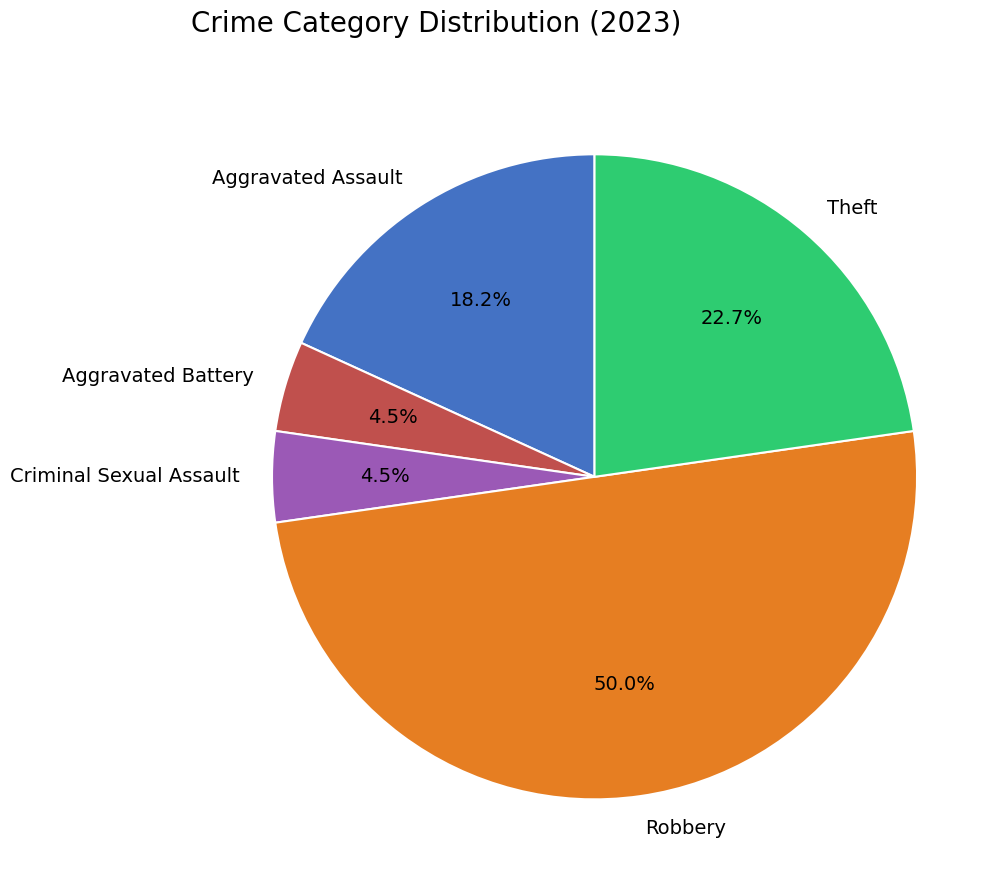

To the nearest percent, what is the combined percentage of Aggravated Assault and Robbery?

68%